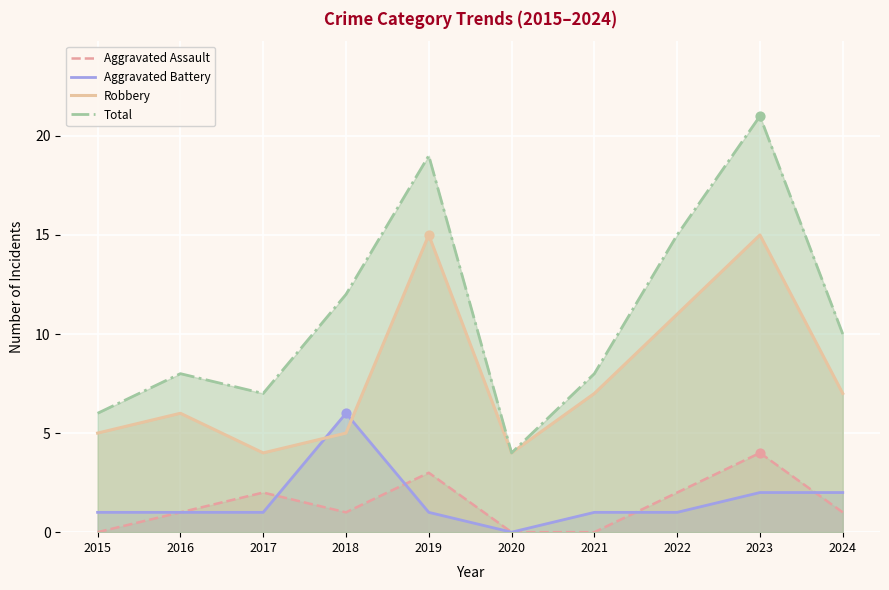

What are all the series names shown in the legend?

Aggravated Assault, Aggravated Battery, Robbery, Total